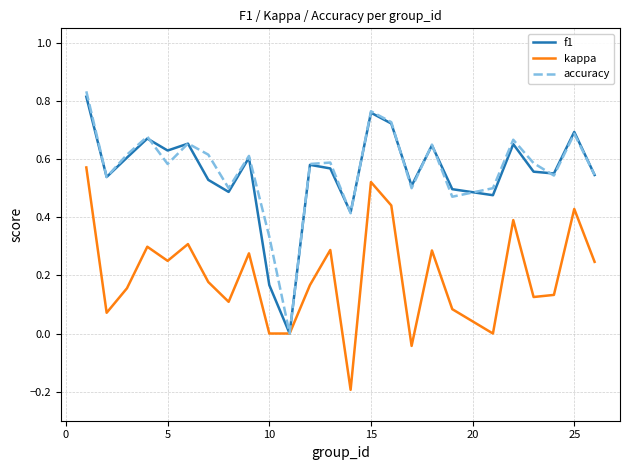

Which series has the largest range (max minus min)?

accuracy